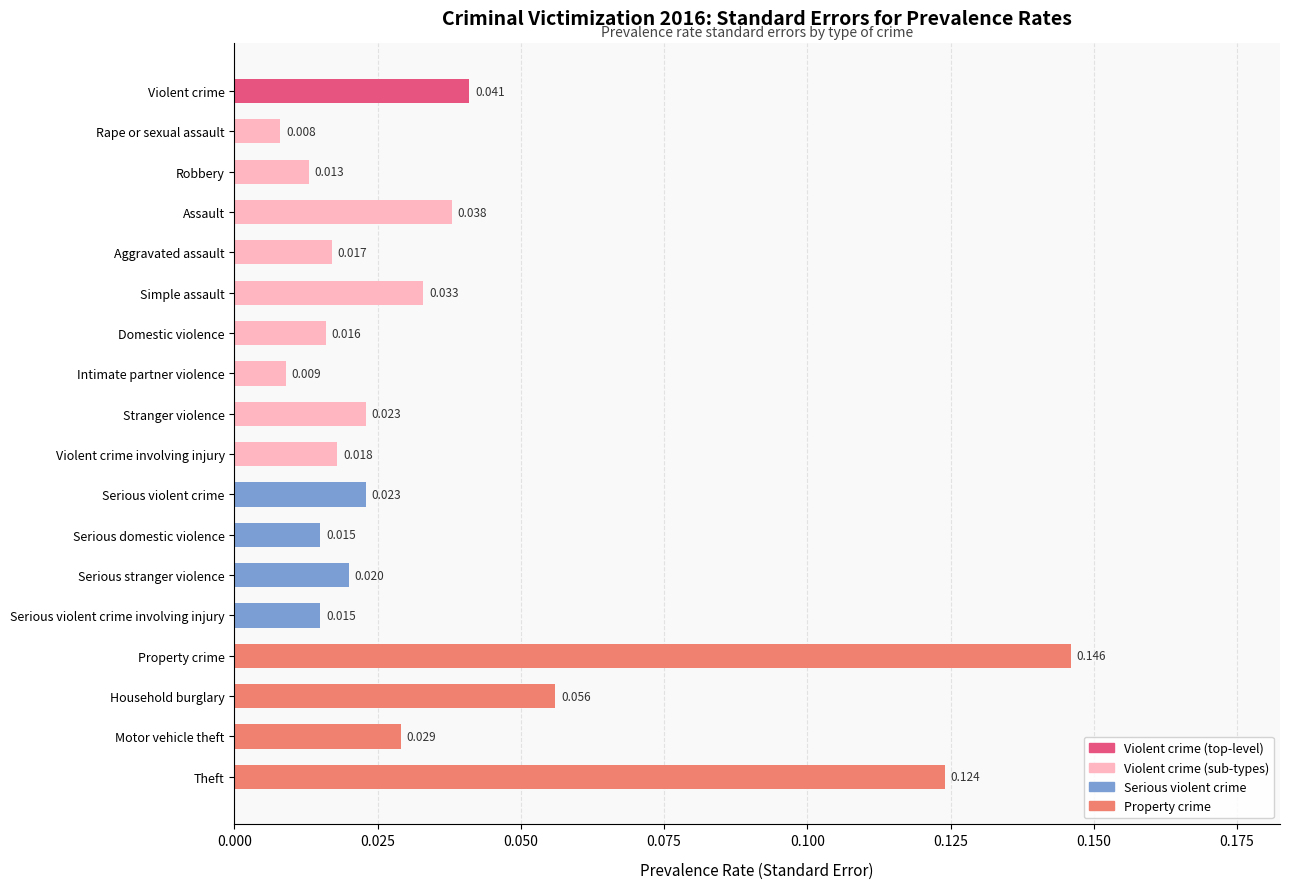

Does the chart contain stacked bars?

No